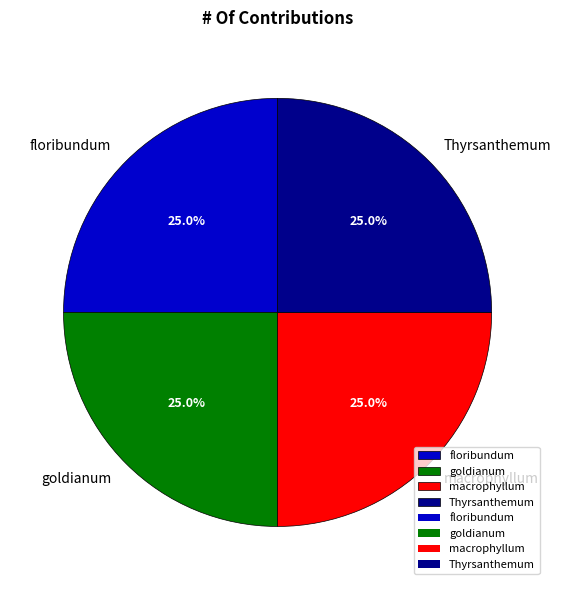

To the nearest percent, what is the combined percentage of goldianum and Thyrsanthemum?

50%